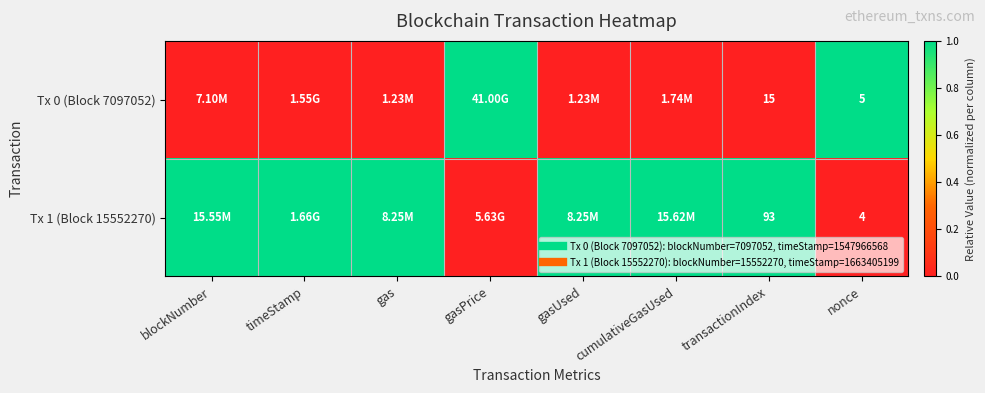

What is the difference between the maximum and minimum values in the Tx 0 (Block 7097052) series?

1